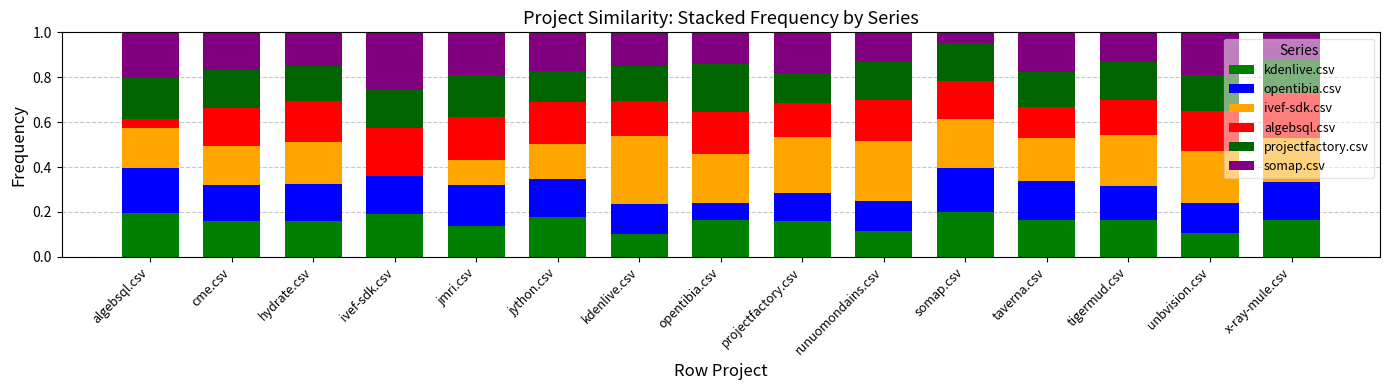

At which category is the sum across all series the highest?

projectfactory.csv